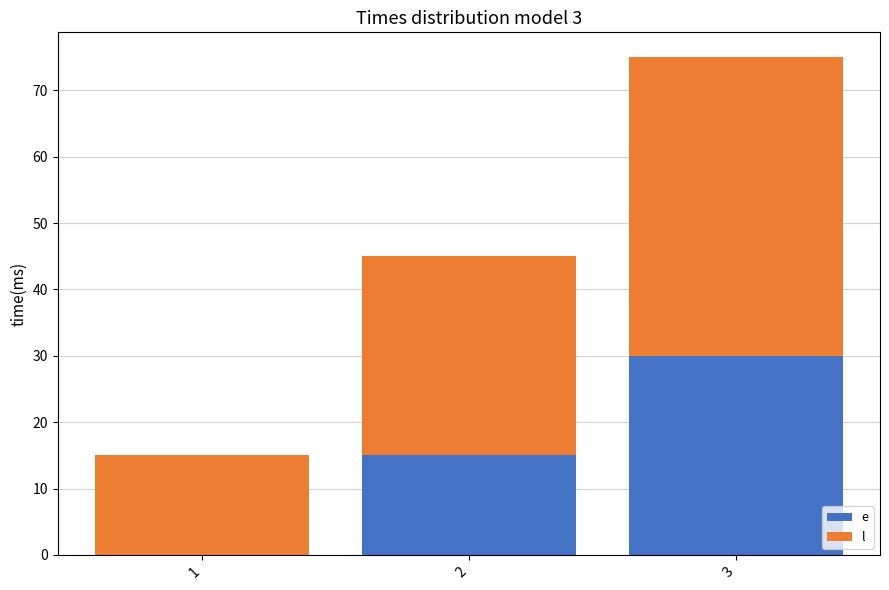

What are all the series names shown in the legend?

e, l